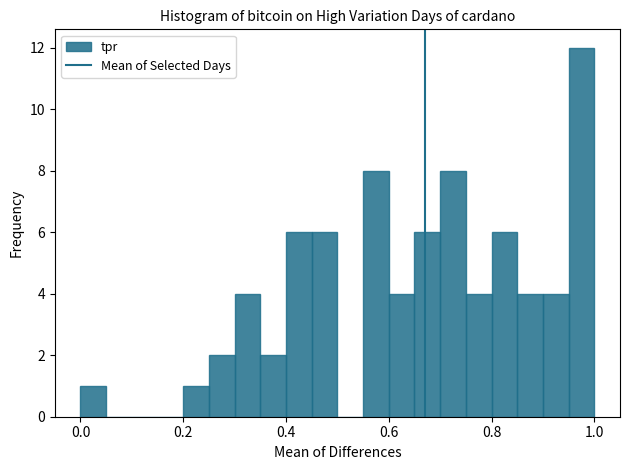

Around what value on the x-axis is the tallest bar? Give the approximate position of its centre, as read against the axis.

0.98